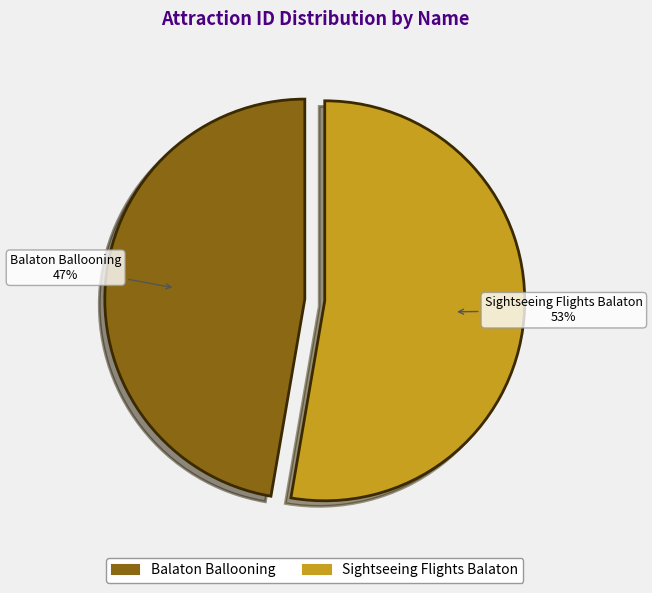

The Balaton Ballooning slice represents 47% of the pie. True or false?

True